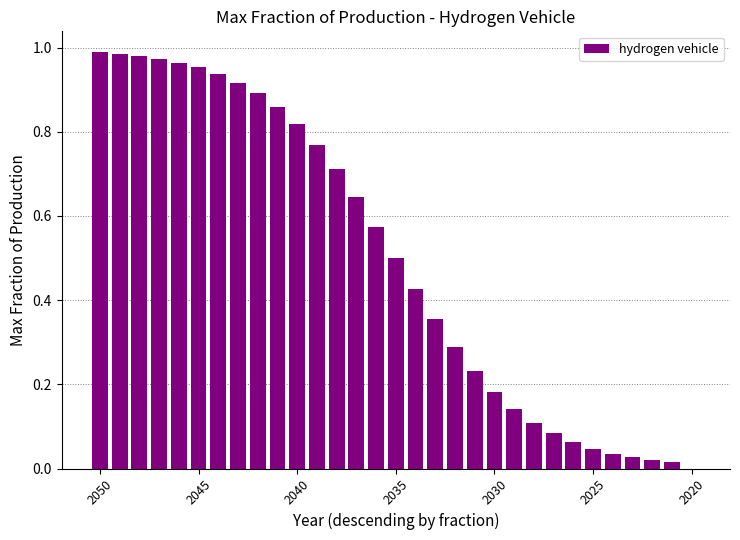

Is it true that the value at 2045 is 1.6?

False